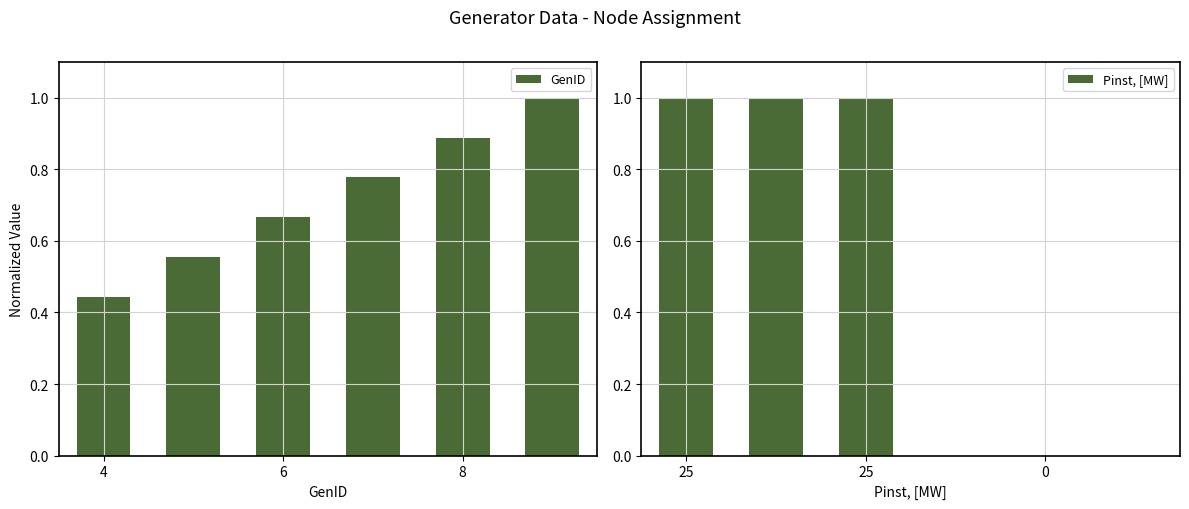

Is it true that GenID equals 1.1 at 6?

False